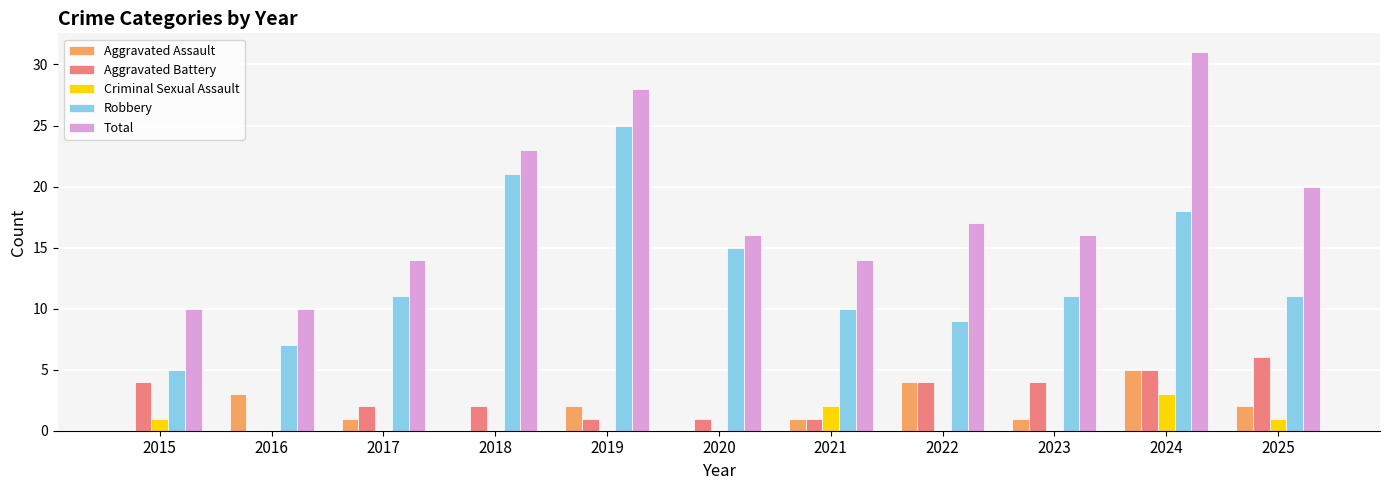

At which label does Aggravated Battery first exceed 2?

2015